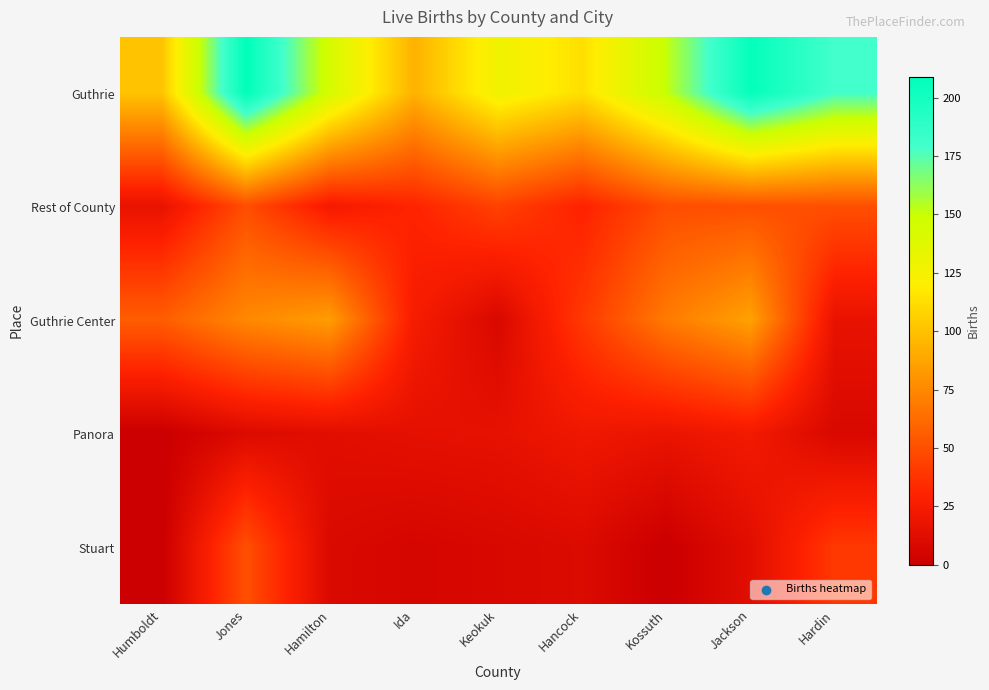

Reading right to left, transcribe all the data shown in this chart.

Guthrie: Hardin=179	Jackson=207	Kossuth=151	Hancock=113	Keokuk=128	Ida=93	Hamilton=143	Jones=209	Humboldt=101
Rest of County: Hardin=50	Jackson=50	Kossuth=49	Hancock=30	Keokuk=44	Ida=31	Hamilton=24	Jones=49	Humboldt=17
Guthrie Center: Hardin=17	Jackson=86	Kossuth=69	Hancock=40	Keokuk=8	Ida=25	Hamilton=84	Jones=75	Humboldt=56
Panora: Hardin=8	Jackson=23	Kossuth=18	Hancock=21	Keokuk=16	Ida=15	Hamilton=13	Jones=10	Humboldt=0
Stuart: Hardin=40	Jackson=13	Kossuth=0	Hancock=10	Keokuk=8	Ida=6	Hamilton=9	Jones=50	Humboldt=0